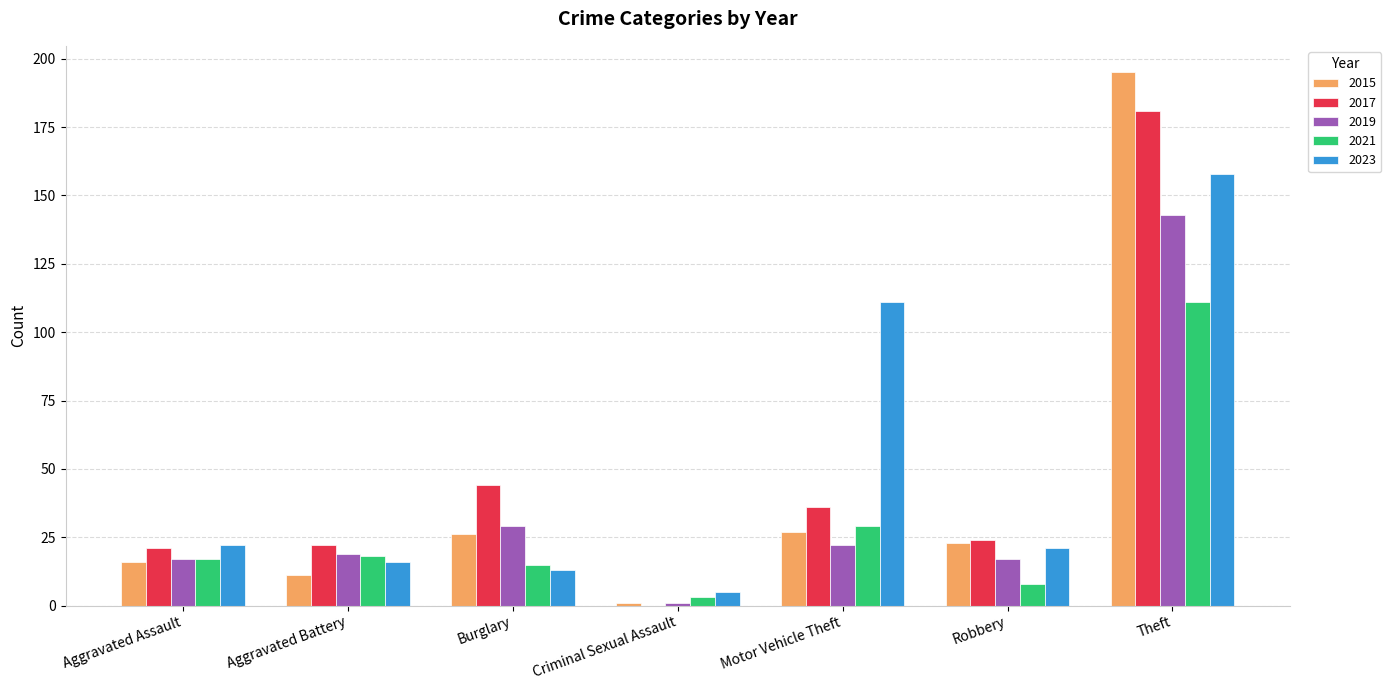

Reading left to right, transcribe all the data shown in this chart.

2015: 16	11	26	1	27	23	195
2017: 21	22	44	0	36	24	181
2019: 17	19	29	1	22	17	143
2021: 17	18	15	3	29	8	111
2023: 22	16	13	5	111	21	158